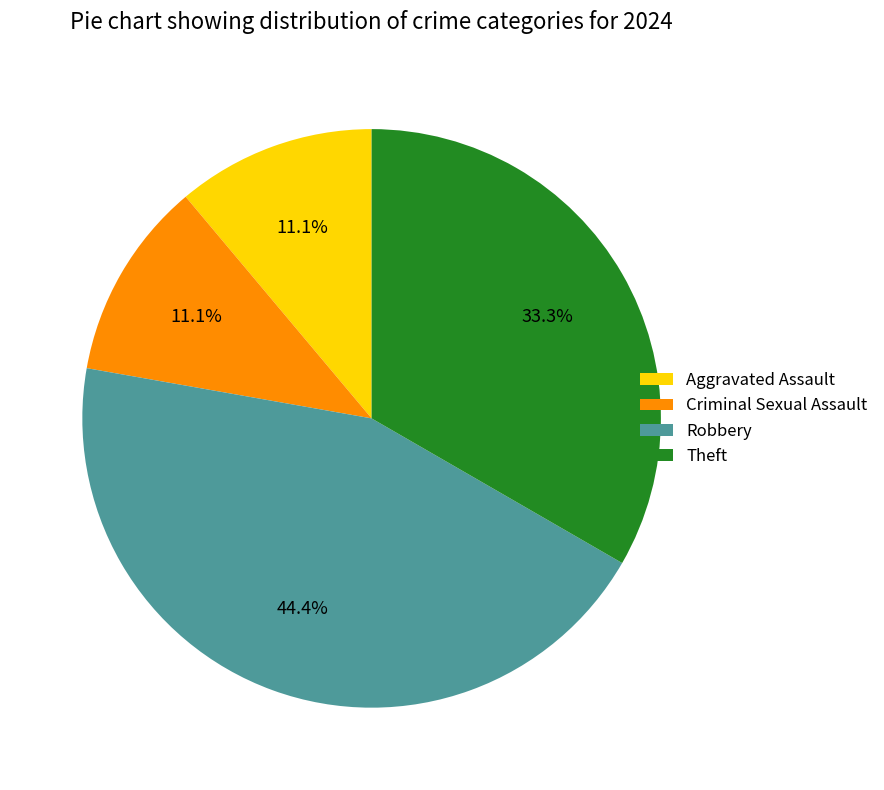

To the nearest percent, what portion does Robbery represent?

44%